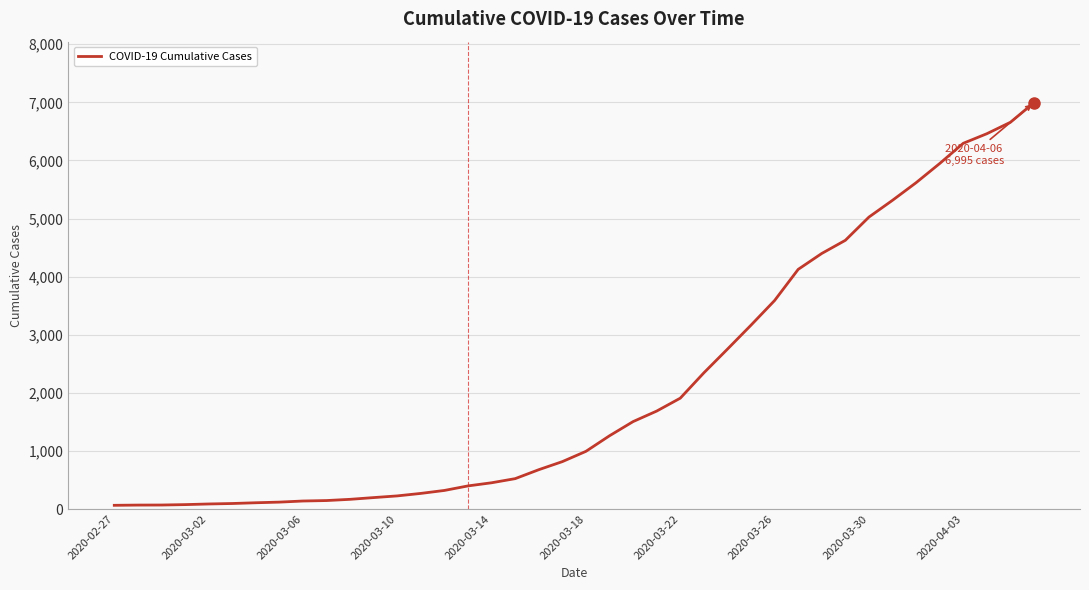

What is the difference between the maximum and minimum values?

6931